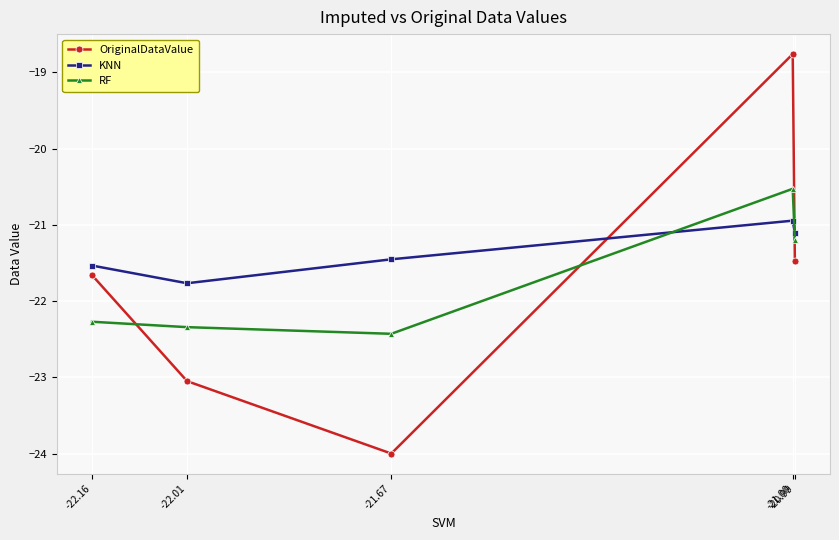

Rank the series at -21.00 from highest to lowest value.

OriginalDataValue, RF, KNN